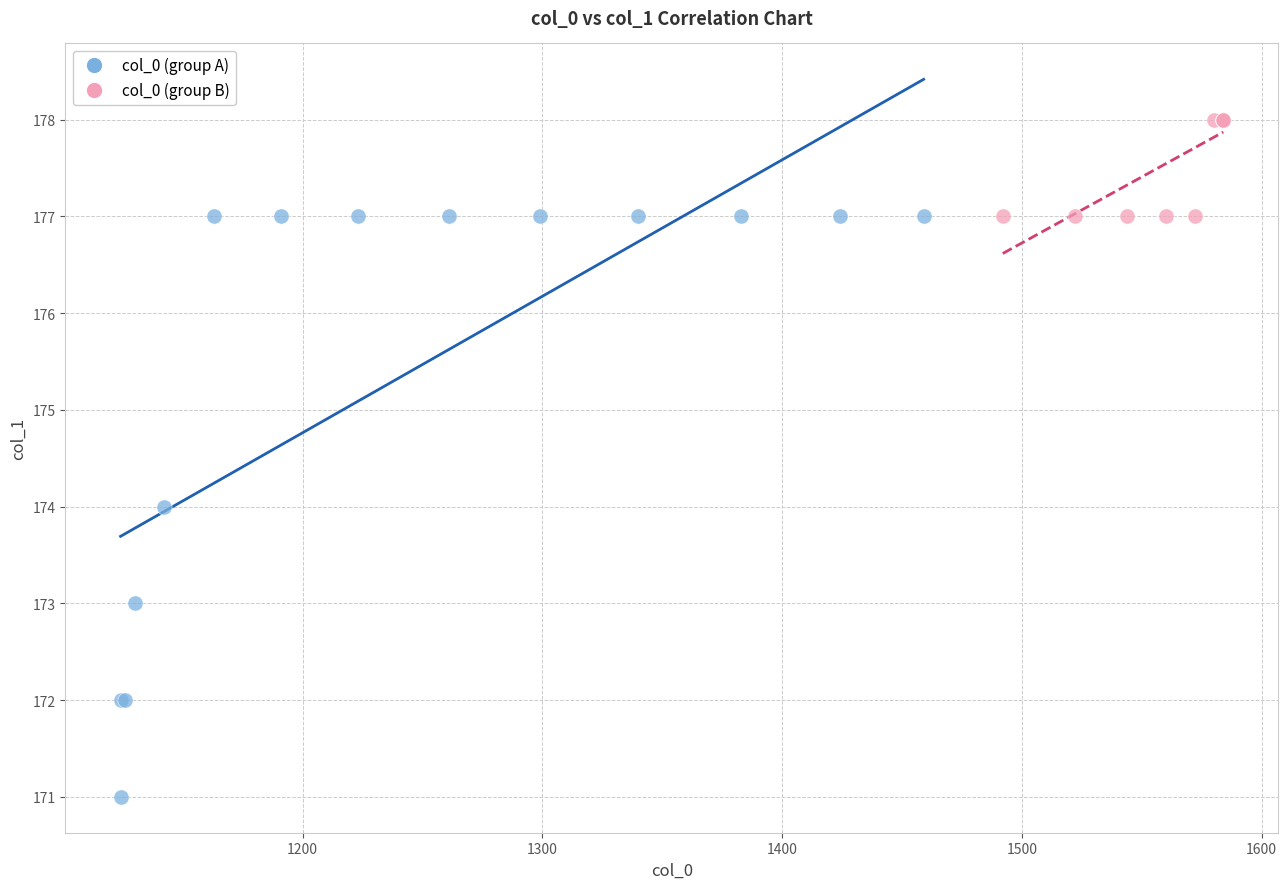

Which series has the widest spread of Y values?

col_0 (group A)